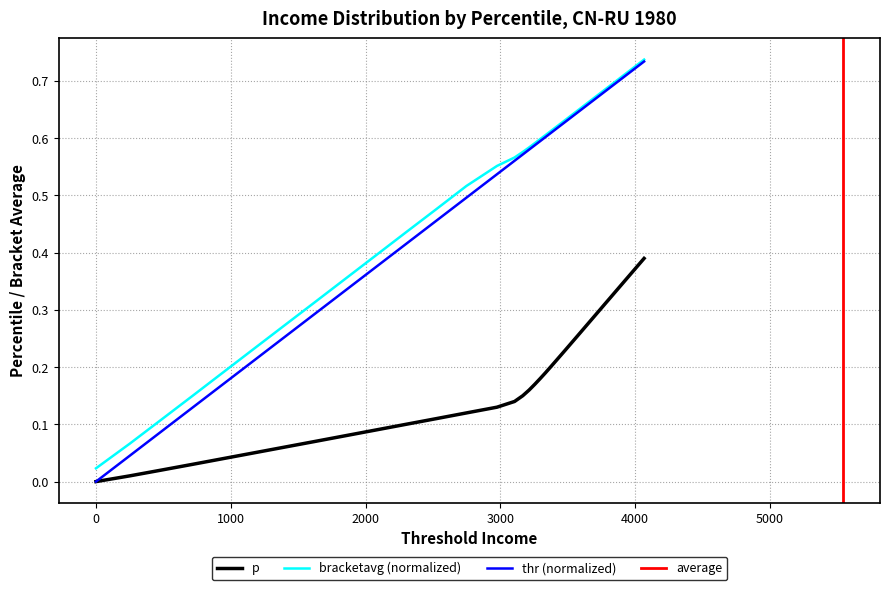

True or false: bracketavg has more than 2 points higher than both neighbors.

False